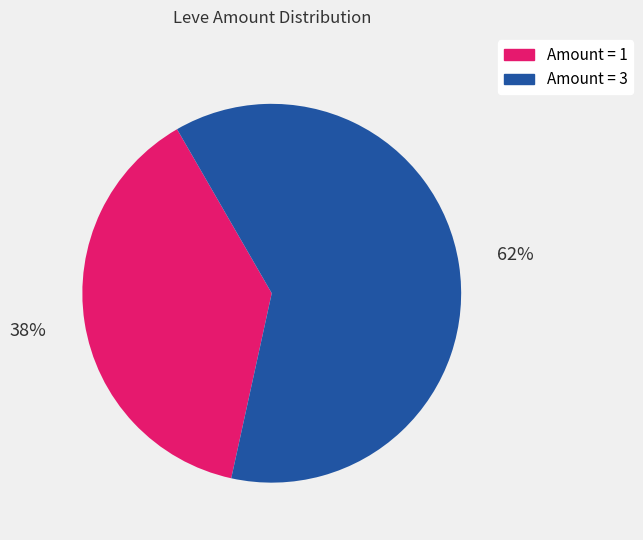

To the nearest percent, what is the difference between the largest and smallest slice percentages?

24%